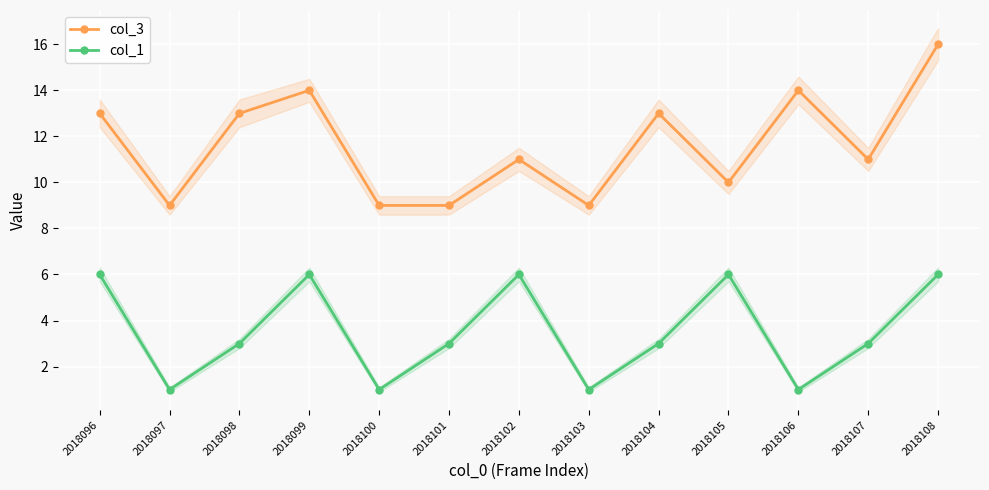

Read the col_1 value at 2018101.

3